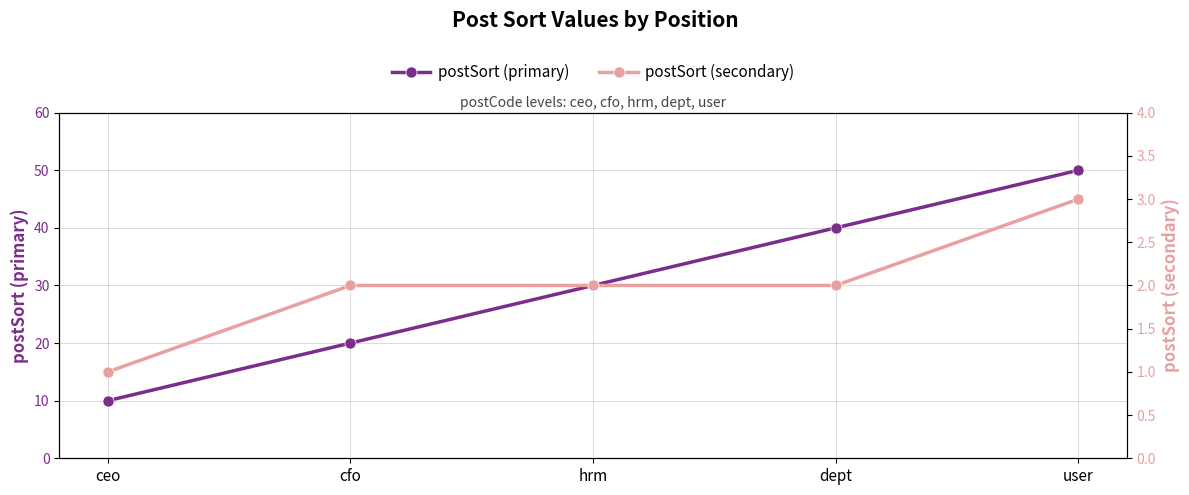

What are all the series names shown in the legend?

postSort (primary), postSort (secondary)